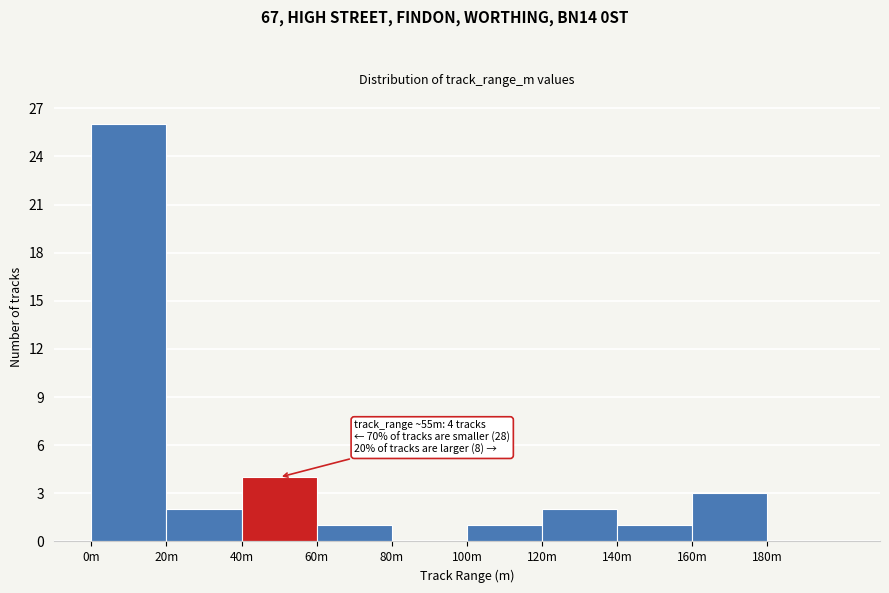

Reading right to left, transcribe all the data shown in this chart.

180m=0	160m=3	140m=1	120m=2	100m=1	80m=0	60m=1	40m=4	20m=2	0m=26